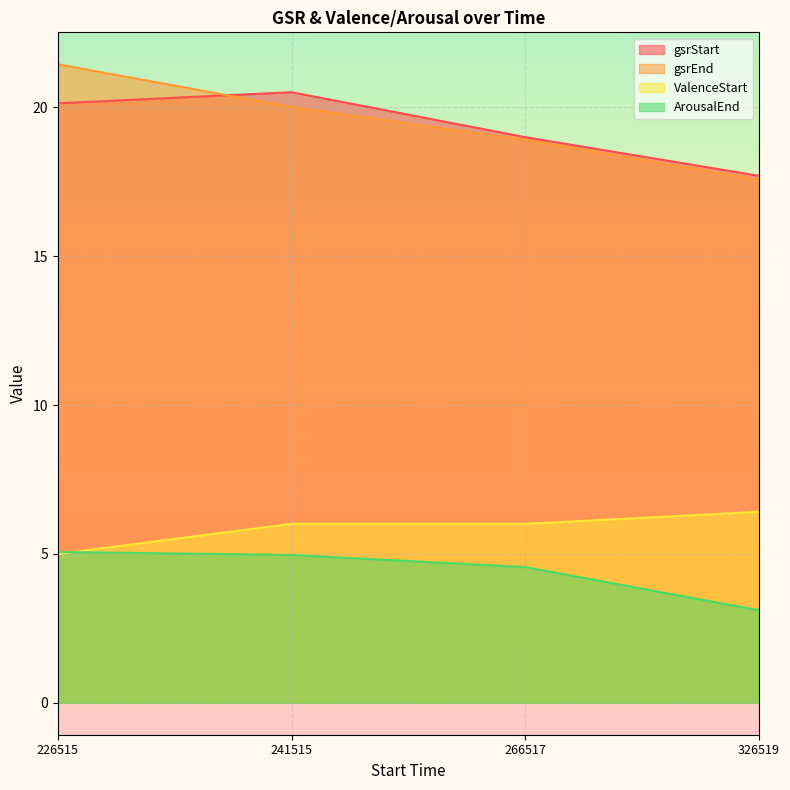

Where does the gsrEnd series first go above 20?

226515